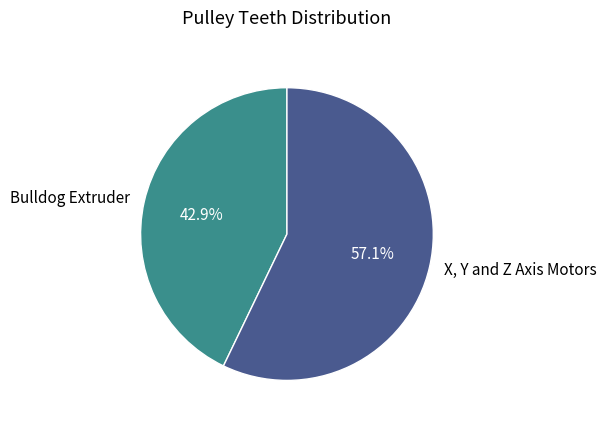

Which has a higher value, X, Y and Z Axis Motors or Bulldog Extruder?

X, Y and Z Axis Motors